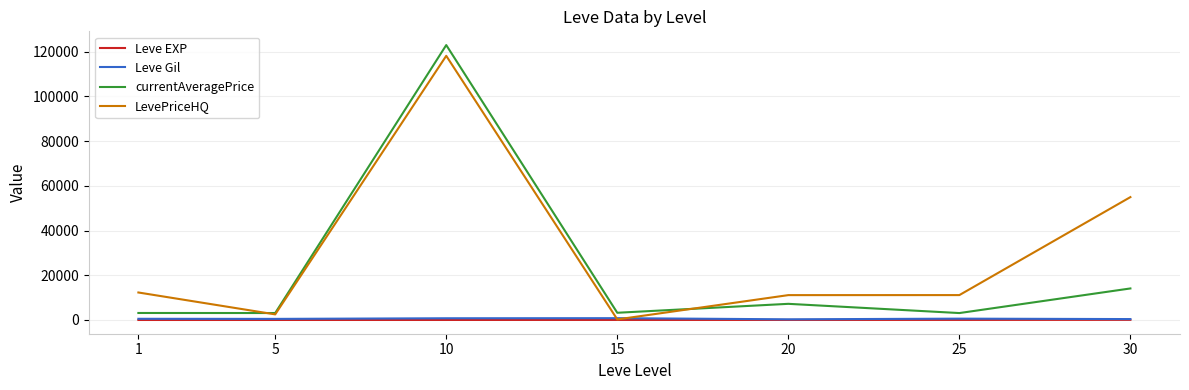

What are all the series names shown in the legend?

Leve EXP, Leve Gil, currentAveragePrice, LevePriceHQ